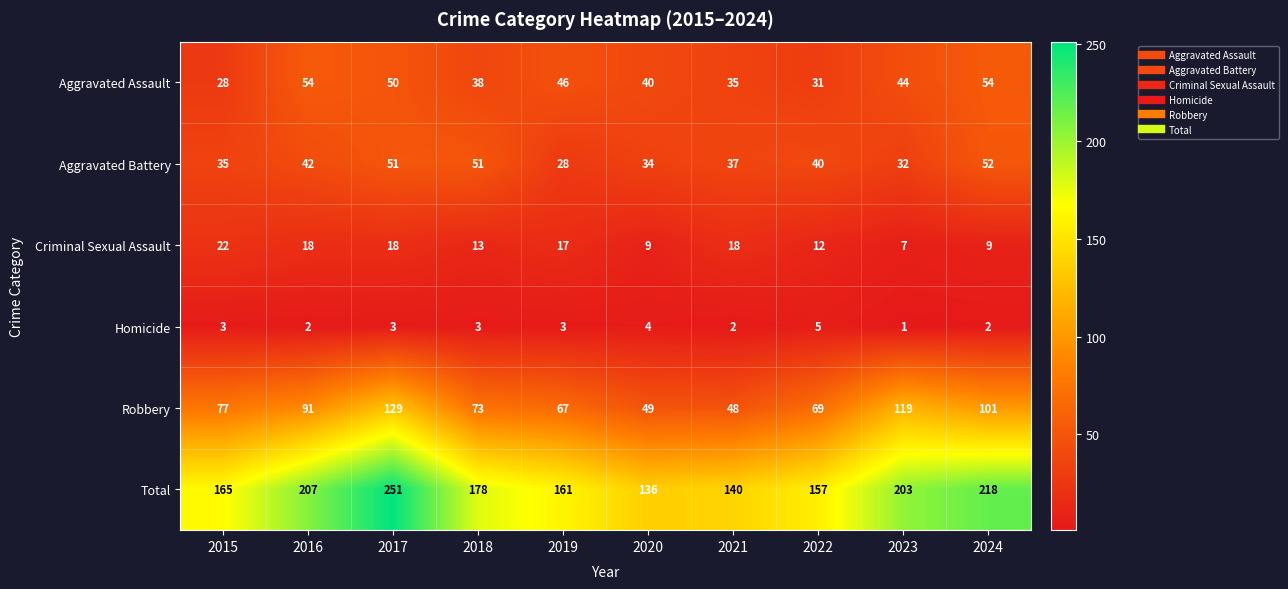

What is the difference between the maximum and minimum values in the Criminal Sexual Assault series?

15